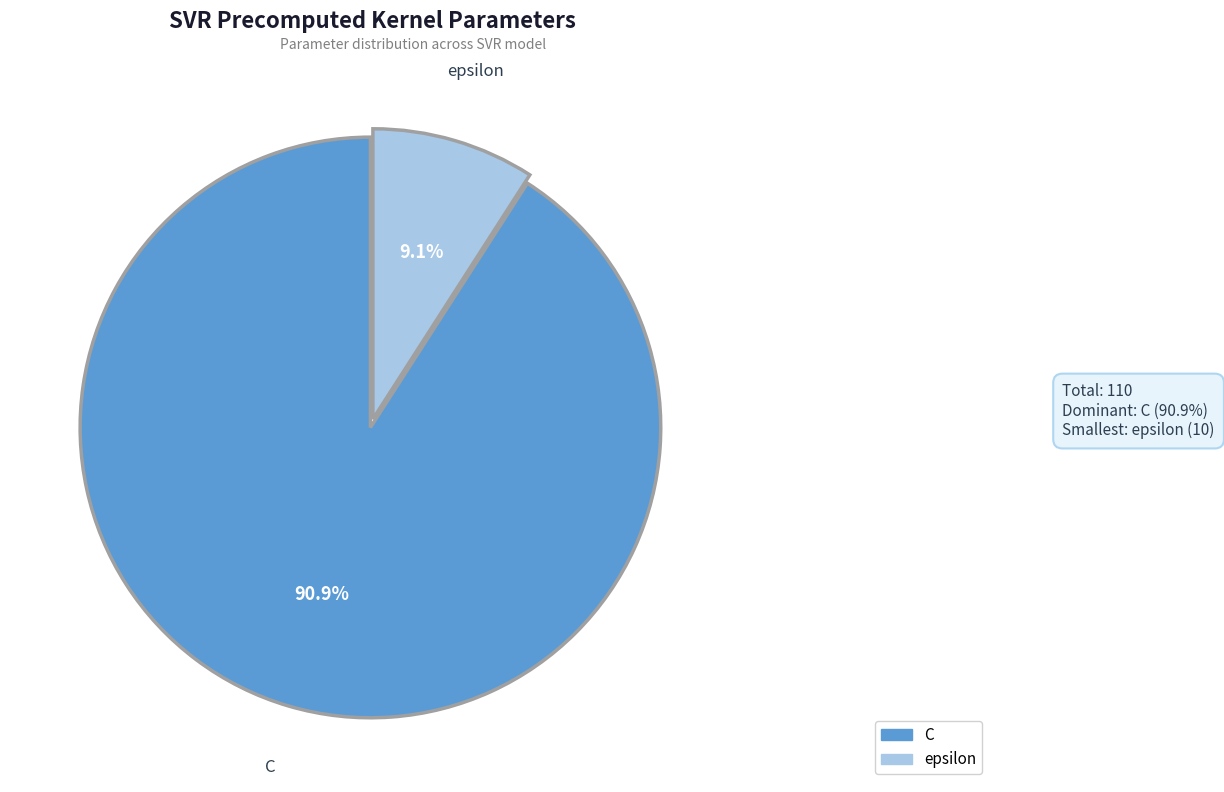

To the nearest percent, what is the average slice percentage?

50%